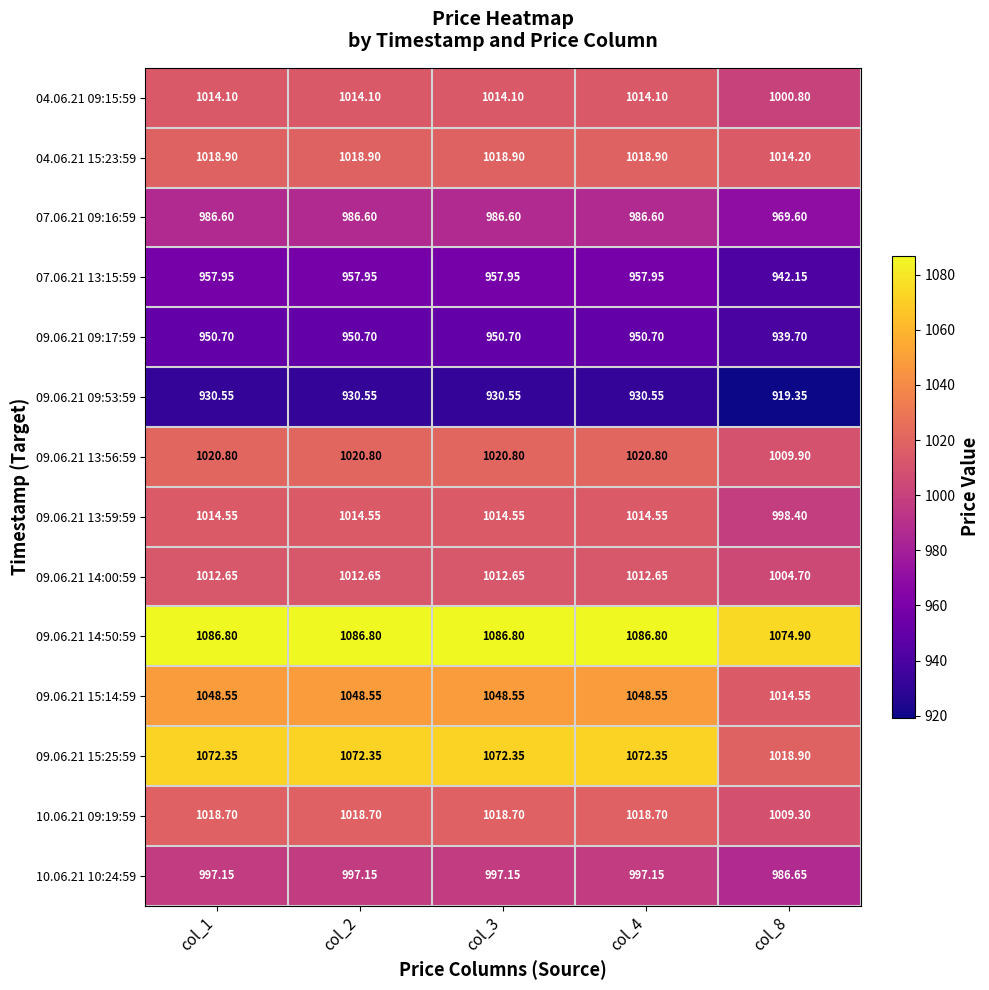

Reading left to right, extract all data points from this chart.

04.06.21 09:15:59: col_1=1014.1	col_2=1014.1	col_3=1014.1	col_4=1014.1	col_8=1000.8
04.06.21 15:23:59: col_1=1018.9	col_2=1018.9	col_3=1018.9	col_4=1018.9	col_8=1014.2
07.06.21 09:16:59: col_1=986.6	col_2=986.6	col_3=986.6	col_4=986.6	col_8=969.6
07.06.21 13:15:59: col_1=958.0	col_2=958.0	col_3=958.0	col_4=958.0	col_8=942.1
09.06.21 09:17:59: col_1=950.7	col_2=950.7	col_3=950.7	col_4=950.7	col_8=939.7
09.06.21 09:53:59: col_1=930.5	col_2=930.5	col_3=930.5	col_4=930.5	col_8=919.4
09.06.21 13:56:59: col_1=1020.8	col_2=1020.8	col_3=1020.8	col_4=1020.8	col_8=1009.9
09.06.21 13:59:59: col_1=1014.5	col_2=1014.5	col_3=1014.5	col_4=1014.5	col_8=998.4
09.06.21 14:00:59: col_1=1012.6	col_2=1012.6	col_3=1012.6	col_4=1012.6	col_8=1004.7
09.06.21 14:50:59: col_1=1086.8	col_2=1086.8	col_3=1086.8	col_4=1086.8	col_8=1074.9
09.06.21 15:14:59: col_1=1048.5	col_2=1048.5	col_3=1048.5	col_4=1048.5	col_8=1014.5
09.06.21 15:25:59: col_1=1072.3	col_2=1072.3	col_3=1072.3	col_4=1072.3	col_8=1018.9
10.06.21 09:19:59: col_1=1018.7	col_2=1018.7	col_3=1018.7	col_4=1018.7	col_8=1009.3
10.06.21 10:24:59: col_1=997.1	col_2=997.1	col_3=997.1	col_4=997.1	col_8=986.6